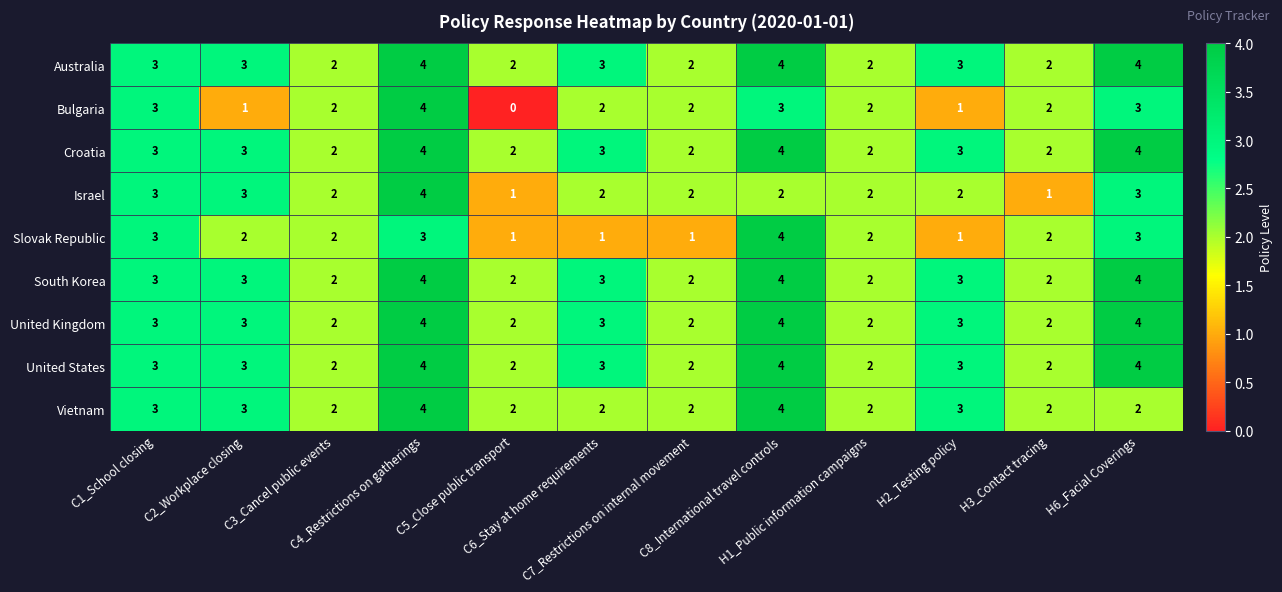

Which series has the widest spread of values?

Bulgaria